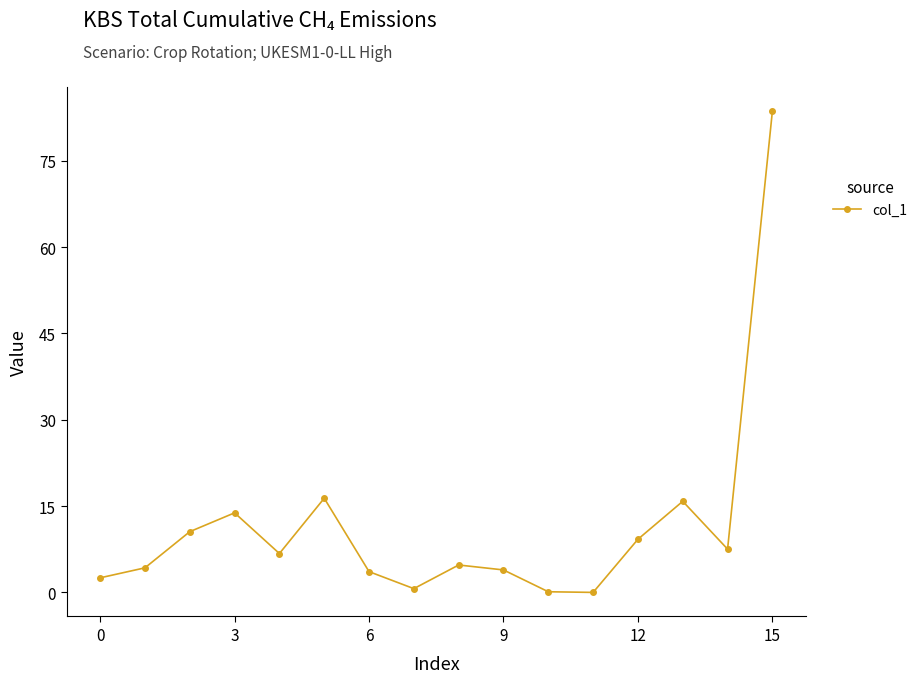

True or false: the data has more than 0 interior local peaks.

True